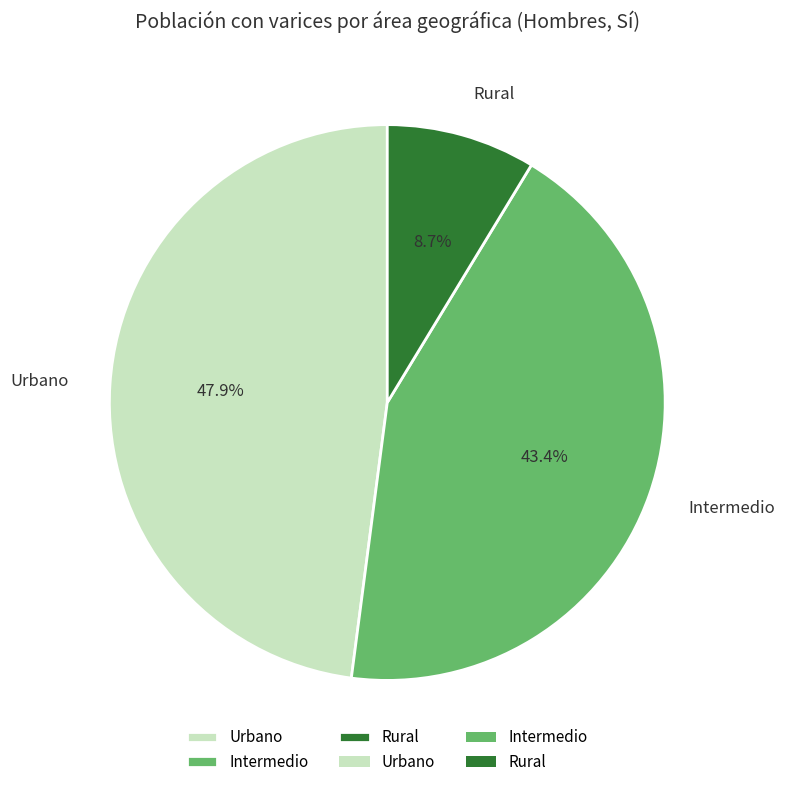

Does any single category account for the majority?

No